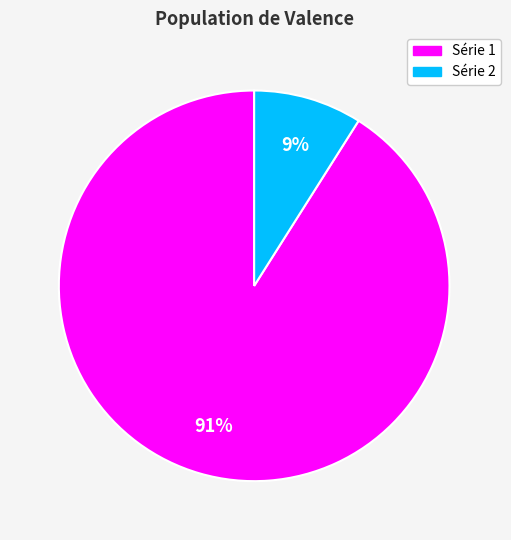

Does any single category account for the majority?

Yes